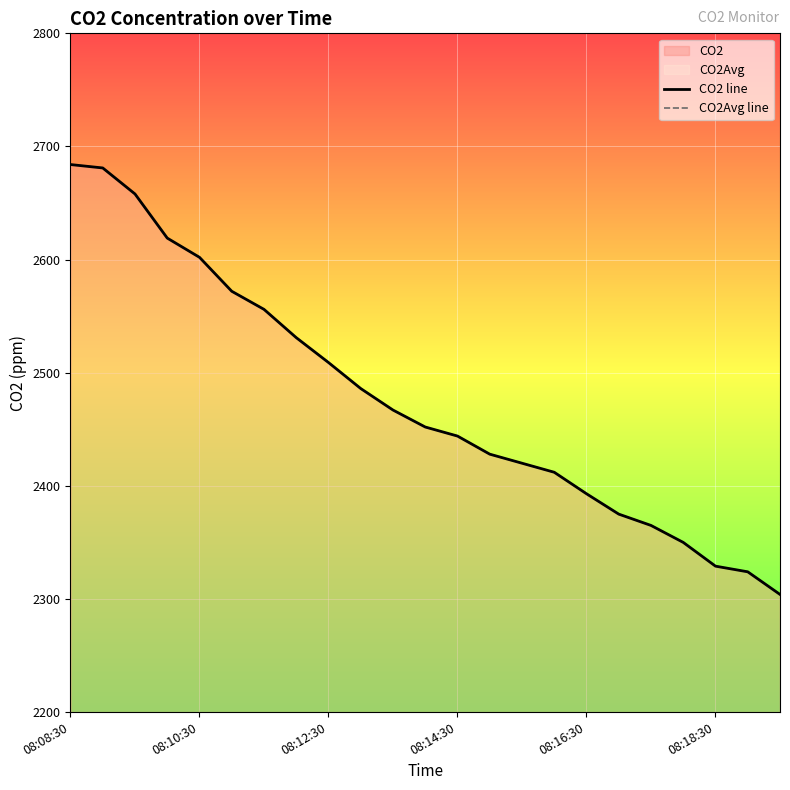

Is the value of CO2 line at 08:10:30 greater than the value of CO2Avg line at 12?

Yes